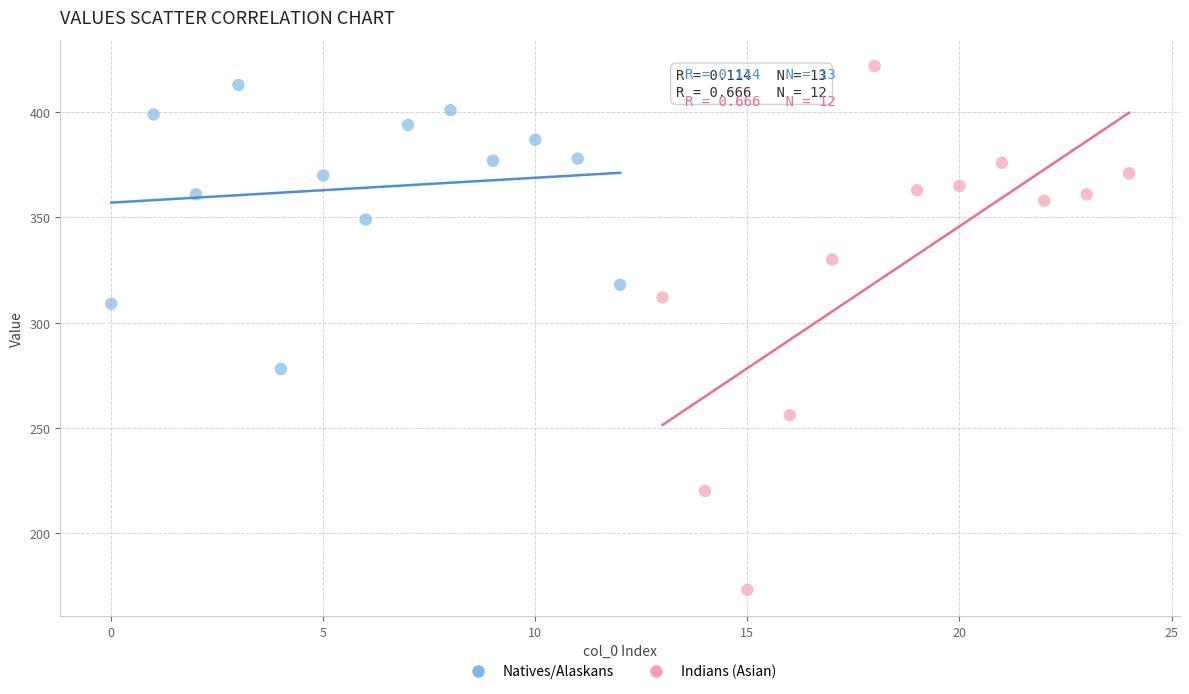

Which series has the widest spread of Y values?

Indians (Asian)